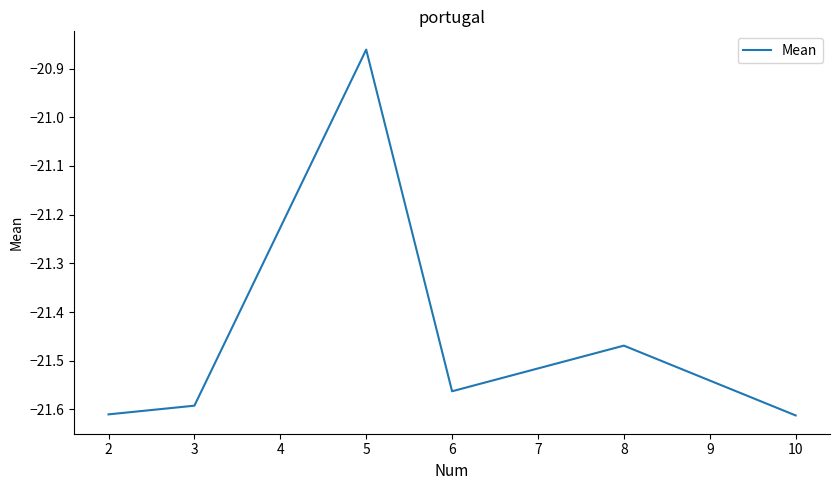

Where is the first local minimum?

6